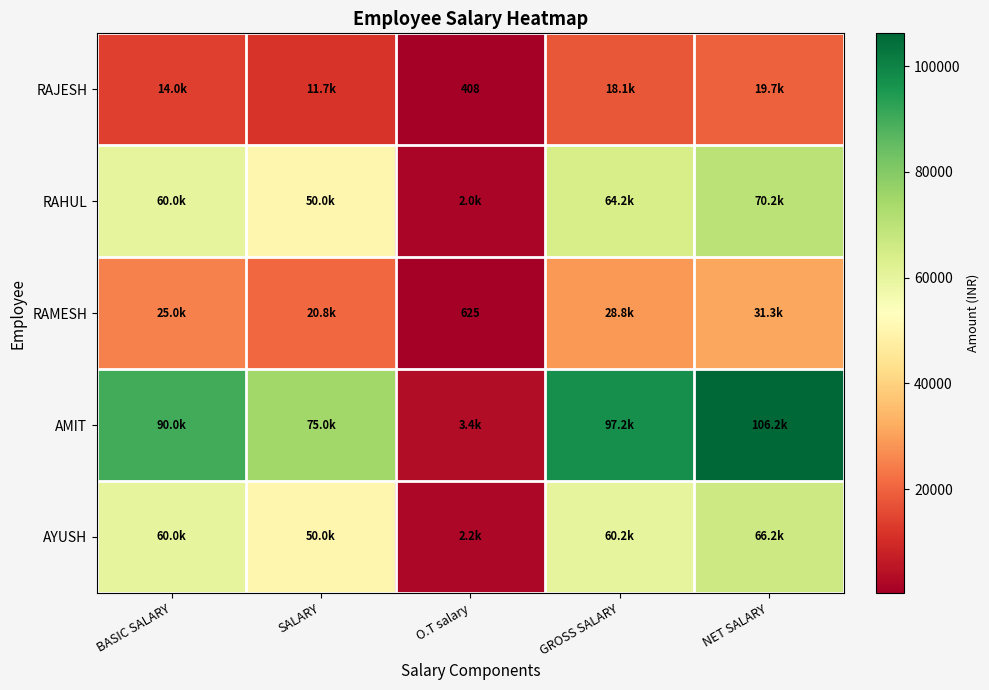

Which series has the largest range (max minus min)?

AMIT